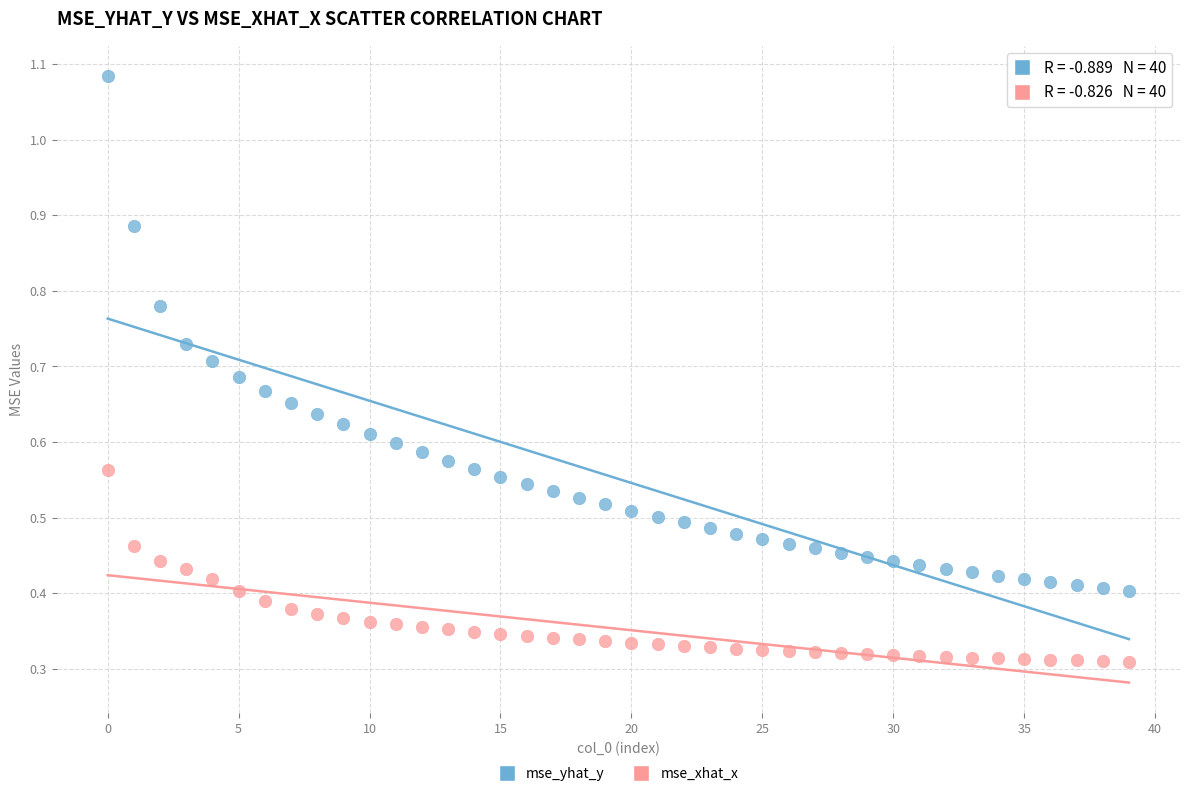

What are all the series names shown in the legend?

mse_yhat_y, mse_xhat_x